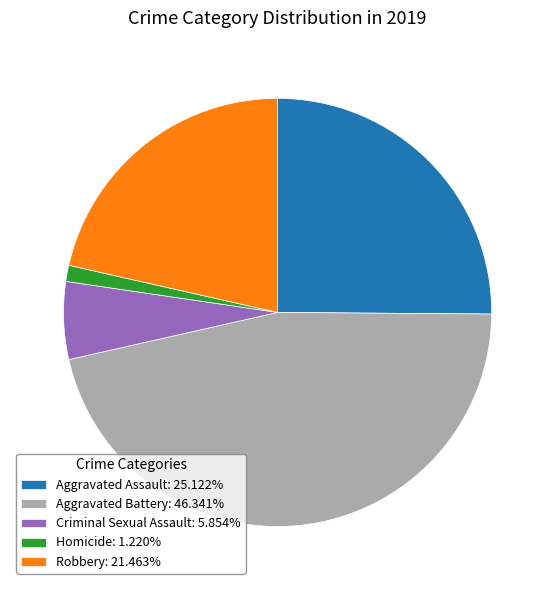

Is it true that Criminal Sexual Assault is 6% of the pie?

True